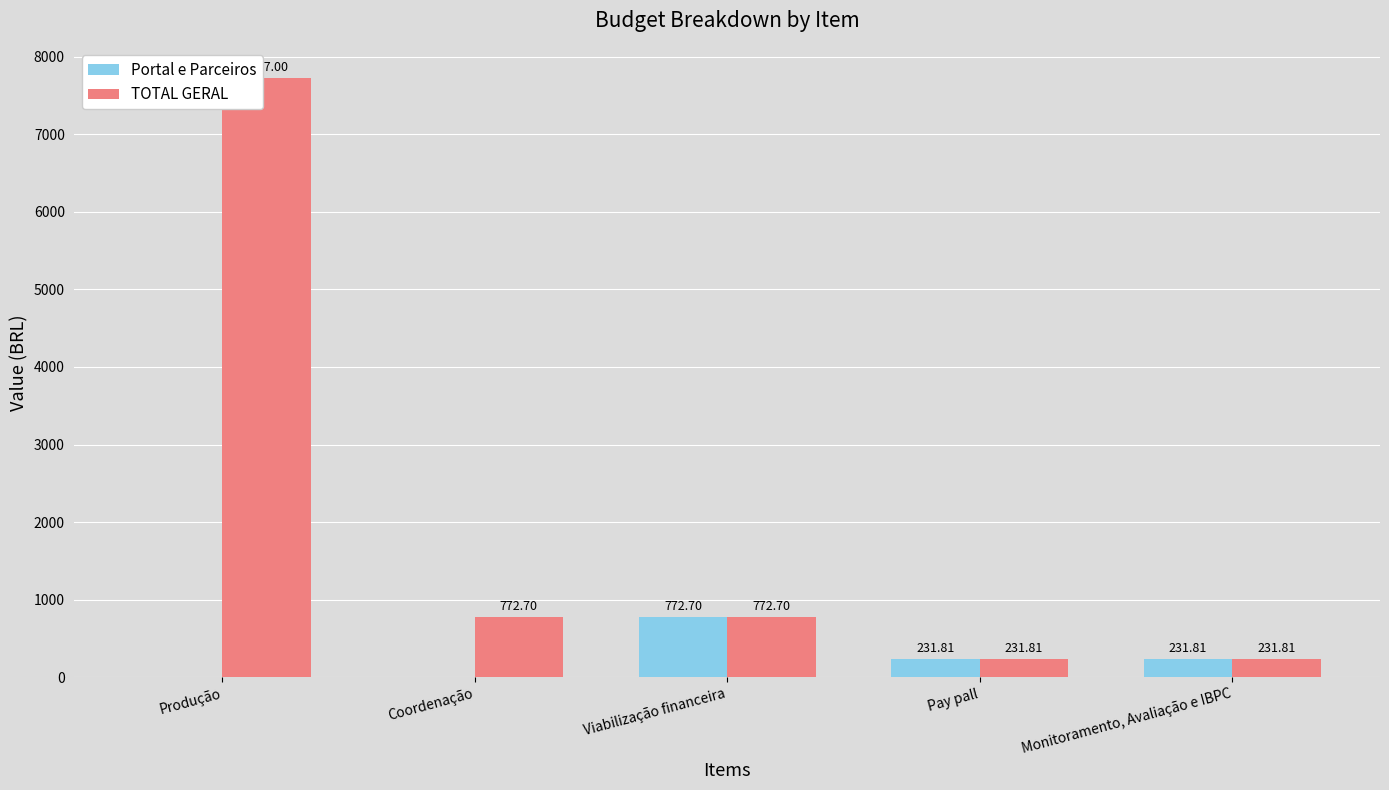

What is the total value across all series at Coordenação?

772.7